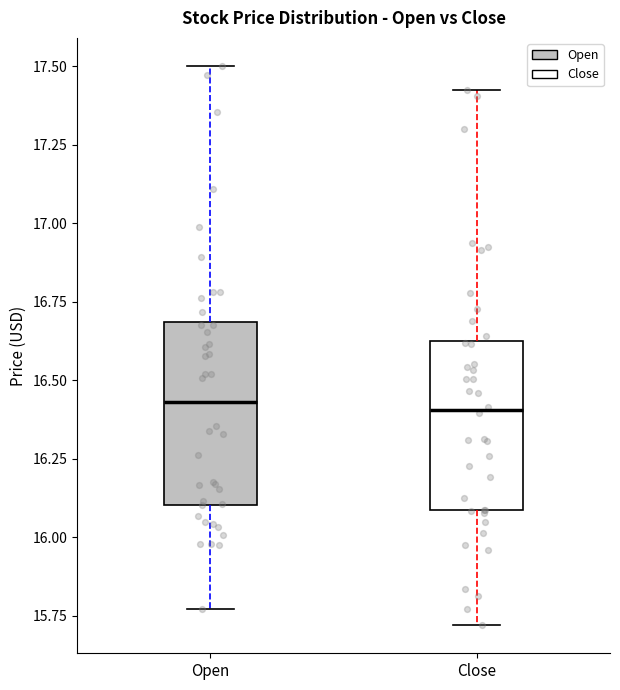

Reading left to right, read every box against the y-axis: the position of its median line, the range the box covers, and the ends of its whiskers. The values are not printed on the chart, so give them approximately, as read against the axis.

Open: median 16.45, box 16.10 to 16.70, whiskers 15.75 to 17.50
Close: median 16.40, box 16.10 to 16.60, whiskers 15.70 to 17.45